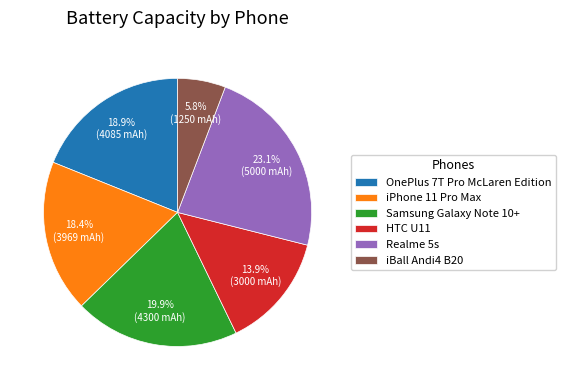

Is it true that Samsung Galaxy Note 10+ is 20% of the pie?

True